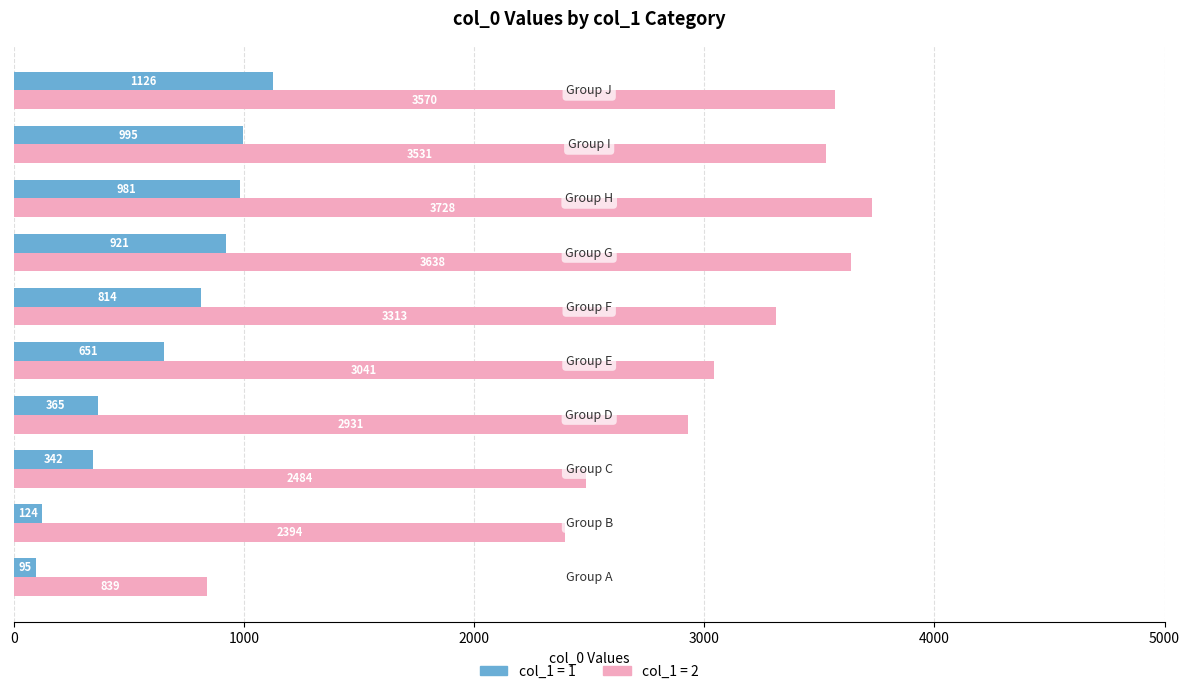

How many series are shown in this chart?

2